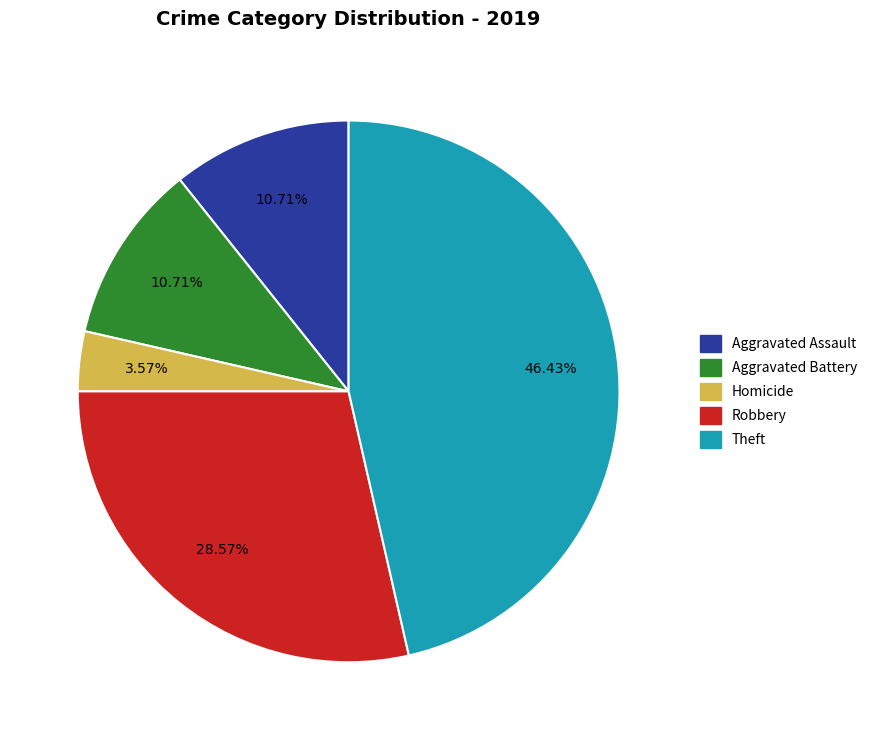

To the nearest percent, what is the combined percentage of Theft and Robbery?

75%